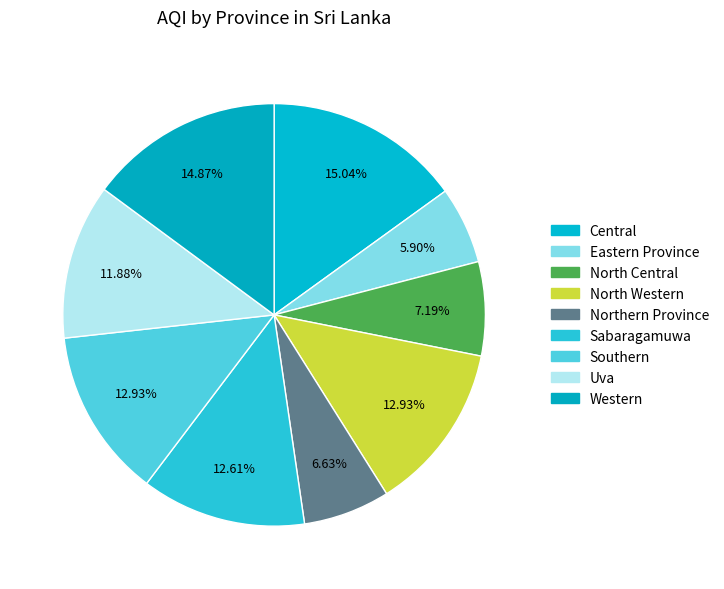

Is it true that Eastern Province is 6% of the pie?

True